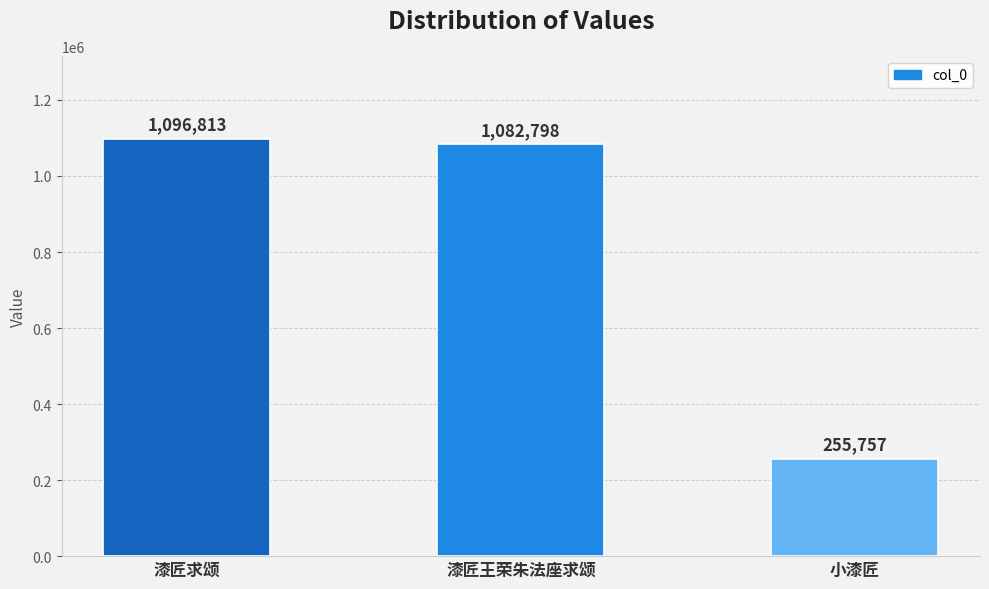

Does the chart contain any negative values?

No